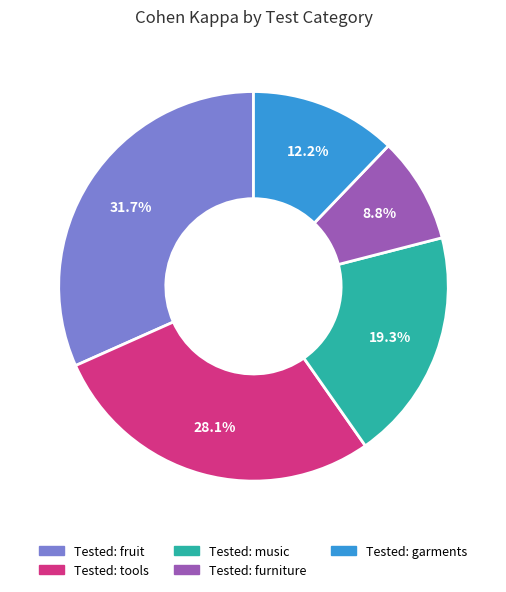

How many segments does this pie chart have?

5